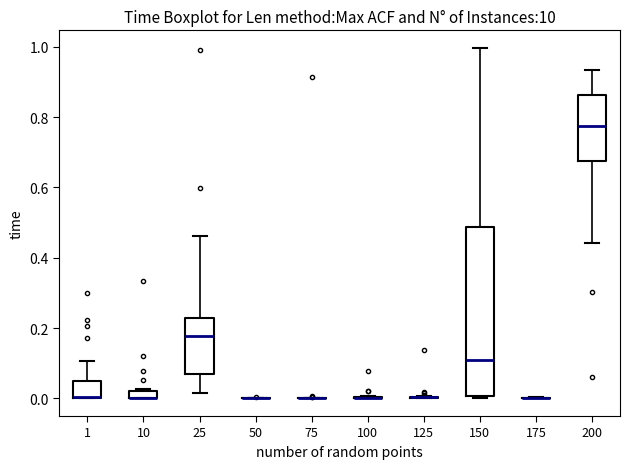

Which box is the tallest, from its lower edge to its upper edge?

150